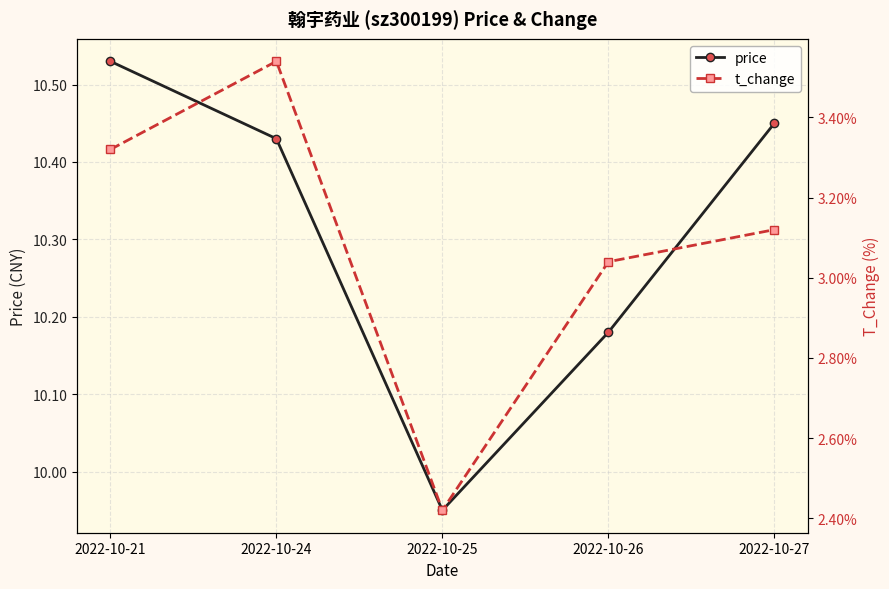

Which series changed the most between 2022-10-25 and 2022-10-27?

t_change